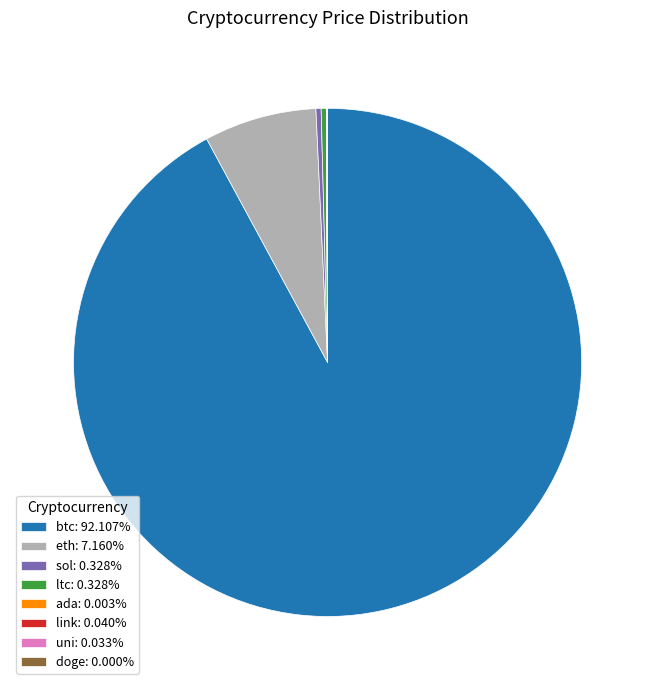

The sol slice represents 0% of the pie. True or false?

True